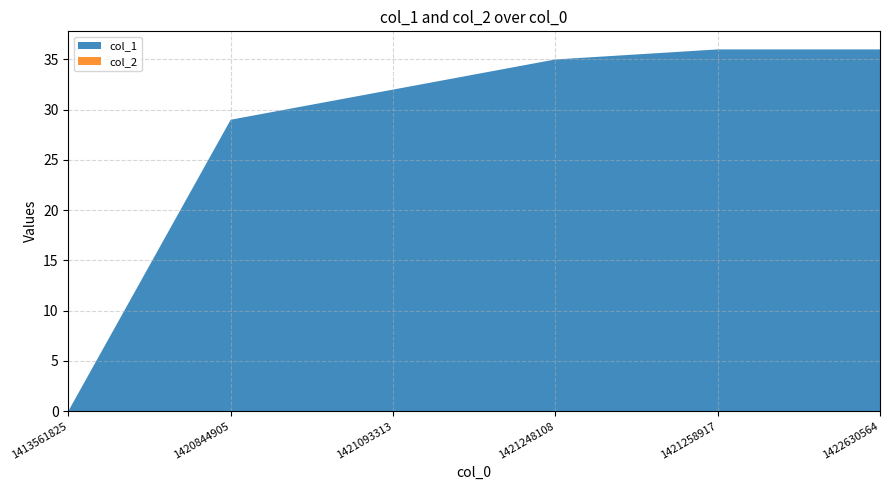

Reading left to right, extract all data points from this chart.

col_1: 1413561825=0	1420844905=29	1421093313=32	1421248108=35	1421258917=36	1422630564=36
col_2: 1413561825=0	1420844905=0	1421093313=0	1421248108=0	1421258917=0	1422630564=0